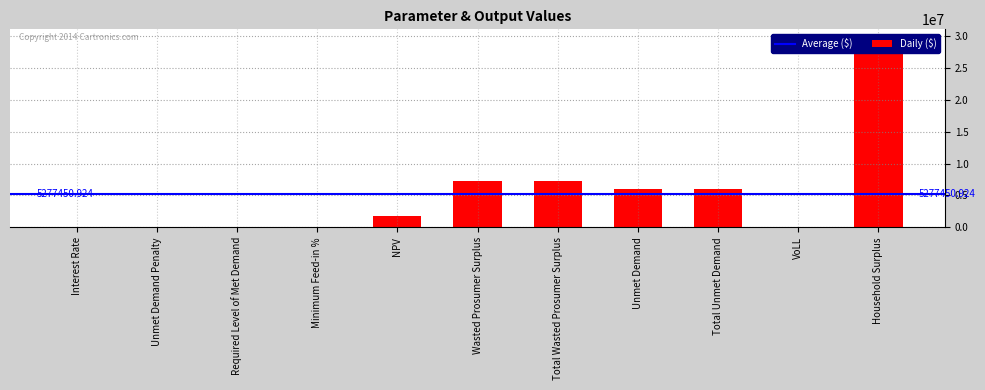

List the labels in order of value, largest first.

Household Surplus, Wasted Prosumer Surplus, Total Wasted Prosumer Surplus, Unmet Demand, Total Unmet Demand, NPV, VoLL, Minimum Feed-in %, Interest Rate, Unmet Demand Penalty, Required Level of Met Demand